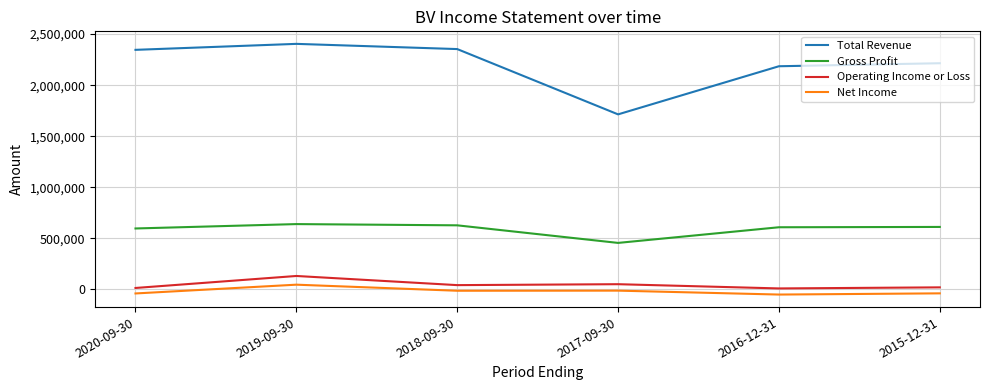

Which category has the lowest value in the Gross Profit series?

2017-09-30